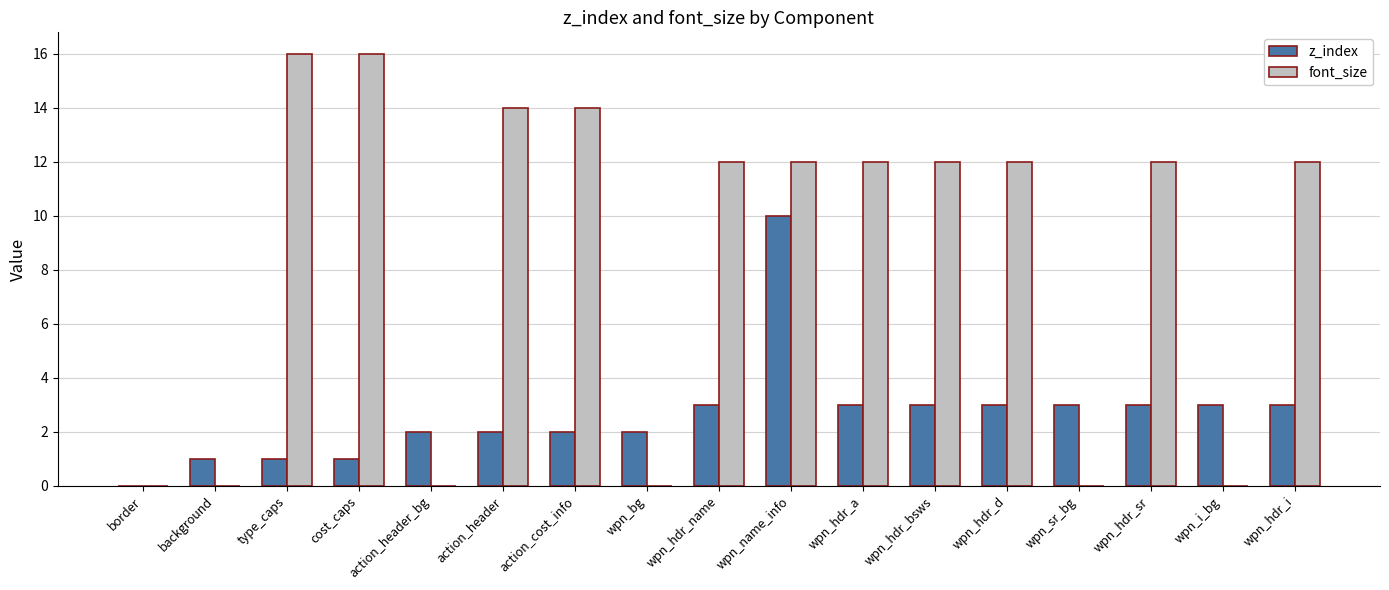

How many series are shown in this chart?

2